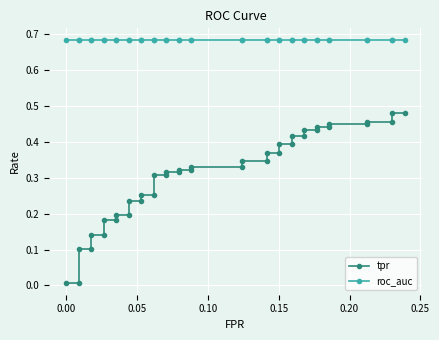

Is it true that tpr equals 0.0 at 0.00?

True